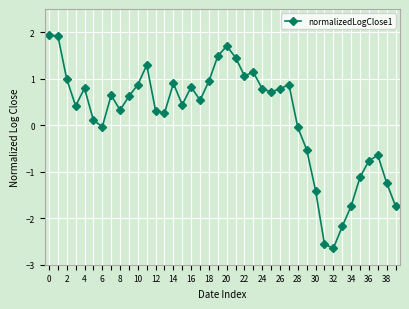

What is the sum of all values?

7.5